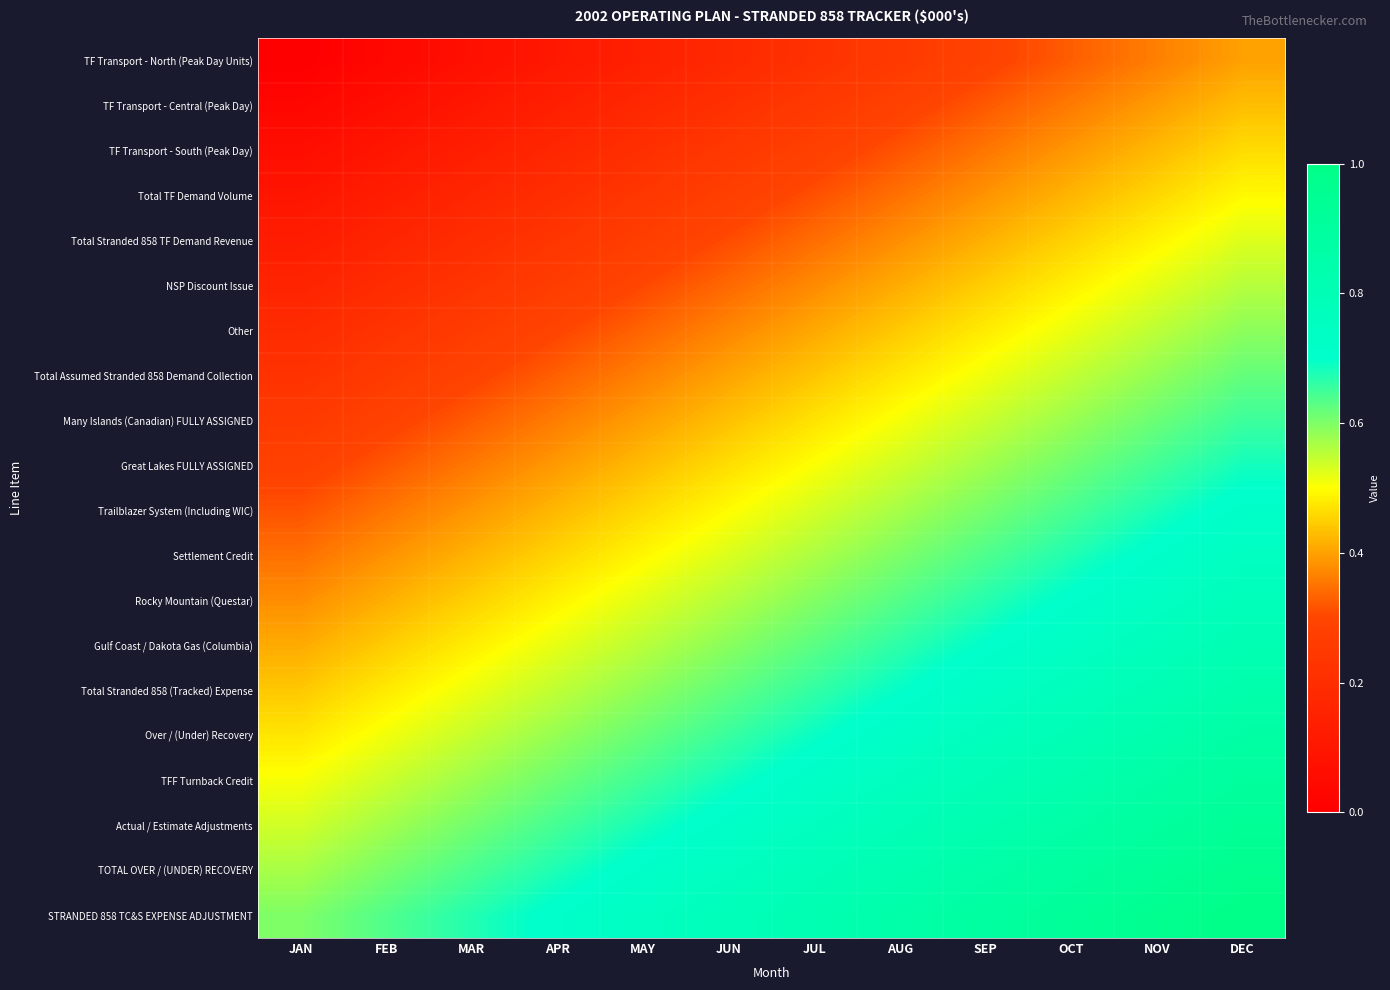

Reading left to right, transcribe all the data shown in this chart.

TF Transport - North (Peak Day Units): JAN=0.0	FEB=0.0	MAR=0.1	APR=0.1	MAY=0.1	JUN=0.2	JUL=0.2	AUG=0.3	SEP=0.3	OCT=0.3	NOV=0.4	DEC=0.4
TF Transport - Central (Peak Day): JAN=0.0	FEB=0.1	MAR=0.1	APR=0.1	MAY=0.2	JUN=0.2	JUL=0.2	AUG=0.3	SEP=0.3	OCT=0.4	NOV=0.4	DEC=0.4
TF Transport - South (Peak Day): JAN=0.1	FEB=0.1	MAR=0.1	APR=0.2	MAY=0.2	JUN=0.2	JUL=0.3	AUG=0.3	SEP=0.4	OCT=0.4	NOV=0.4	DEC=0.5
Total TF Demand Volume: JAN=0.1	FEB=0.1	MAR=0.2	APR=0.2	MAY=0.2	JUN=0.3	JUL=0.3	AUG=0.3	SEP=0.4	OCT=0.4	NOV=0.5	DEC=0.5
Total Stranded 858 TF Demand Revenue: JAN=0.1	FEB=0.2	MAR=0.2	APR=0.2	MAY=0.3	JUN=0.3	JUL=0.3	AUG=0.4	SEP=0.4	OCT=0.5	NOV=0.5	DEC=0.5
NSP Discount Issue: JAN=0.2	FEB=0.2	MAR=0.2	APR=0.3	MAY=0.3	JUN=0.3	JUL=0.4	AUG=0.4	SEP=0.4	OCT=0.5	NOV=0.5	DEC=0.6
Other: JAN=0.2	FEB=0.2	MAR=0.3	APR=0.3	MAY=0.3	JUN=0.4	JUL=0.4	AUG=0.4	SEP=0.5	OCT=0.5	NOV=0.6	DEC=0.6
Total Assumed Stranded 858 Demand Collection: JAN=0.2	FEB=0.3	MAR=0.3	APR=0.3	MAY=0.4	JUN=0.4	JUL=0.4	AUG=0.5	SEP=0.5	OCT=0.5	NOV=0.6	DEC=0.6
Many Islands (Canadian) FULLY ASSIGNED: JAN=0.3	FEB=0.3	MAR=0.3	APR=0.4	MAY=0.4	JUN=0.4	JUL=0.5	AUG=0.5	SEP=0.5	OCT=0.6	NOV=0.6	DEC=0.7
Great Lakes FULLY ASSIGNED: JAN=0.3	FEB=0.3	MAR=0.4	APR=0.4	MAY=0.4	JUN=0.5	JUL=0.5	AUG=0.5	SEP=0.6	OCT=0.6	NOV=0.6	DEC=0.7
Trailblazer System (Including WIC): JAN=0.3	FEB=0.4	MAR=0.4	APR=0.4	MAY=0.5	JUN=0.5	JUL=0.5	AUG=0.6	SEP=0.6	OCT=0.6	NOV=0.7	DEC=0.7
Settlement Credit: JAN=0.3	FEB=0.4	MAR=0.4	APR=0.5	MAY=0.5	JUN=0.5	JUL=0.6	AUG=0.6	SEP=0.6	OCT=0.7	NOV=0.7	DEC=0.7
Rocky Mountain (Questar): JAN=0.4	FEB=0.4	MAR=0.5	APR=0.5	MAY=0.5	JUN=0.6	JUL=0.6	AUG=0.6	SEP=0.7	OCT=0.7	NOV=0.7	DEC=0.8
Gulf Coast / Dakota Gas (Columbia): JAN=0.4	FEB=0.4	MAR=0.5	APR=0.5	MAY=0.6	JUN=0.6	JUL=0.6	AUG=0.7	SEP=0.7	OCT=0.7	NOV=0.8	DEC=0.8
Total Stranded 858 (Tracked) Expense: JAN=0.4	FEB=0.5	MAR=0.5	APR=0.6	MAY=0.6	JUN=0.6	JUL=0.7	AUG=0.7	SEP=0.7	OCT=0.8	NOV=0.8	DEC=0.8
Over / (Under) Recovery: JAN=0.5	FEB=0.5	MAR=0.5	APR=0.6	MAY=0.6	JUN=0.7	JUL=0.7	AUG=0.7	SEP=0.8	OCT=0.8	NOV=0.8	DEC=0.9
TFF Turnback Credit: JAN=0.5	FEB=0.5	MAR=0.6	APR=0.6	MAY=0.7	JUN=0.7	JUL=0.7	AUG=0.8	SEP=0.8	OCT=0.8	NOV=0.9	DEC=0.9
Actual / Estimate Adjustments: JAN=0.5	FEB=0.6	MAR=0.6	APR=0.6	MAY=0.7	JUN=0.7	JUL=0.8	AUG=0.8	SEP=0.8	OCT=0.9	NOV=0.9	DEC=0.9
TOTAL OVER / (UNDER) RECOVERY: JAN=0.6	FEB=0.6	MAR=0.6	APR=0.7	MAY=0.7	JUN=0.8	JUL=0.8	AUG=0.8	SEP=0.9	OCT=0.9	NOV=0.9	DEC=1.0
STRANDED 858 TC&S EXPENSE ADJUSTMENT: JAN=0.6	FEB=0.6	MAR=0.7	APR=0.7	MAY=0.7	JUN=0.8	JUL=0.8	AUG=0.9	SEP=0.9	OCT=0.9	NOV=1.0	DEC=1.0